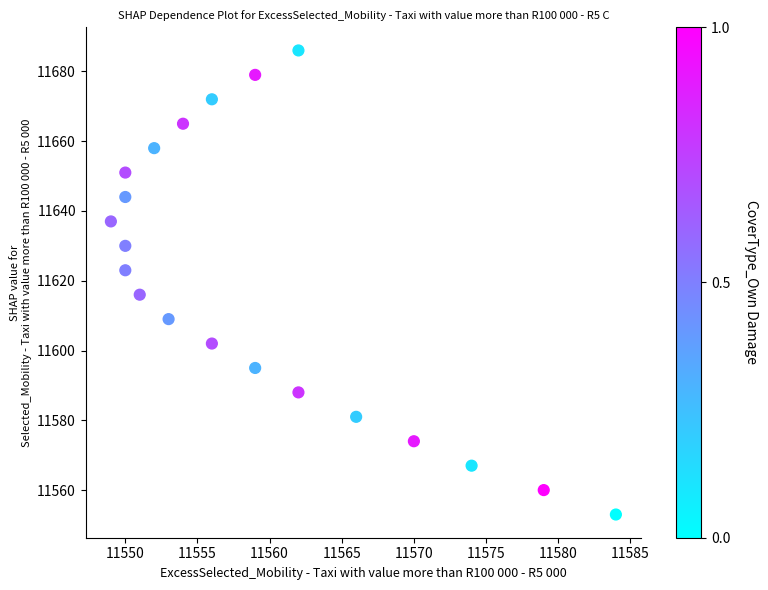

What is the range of Y values (max minus min)?

133